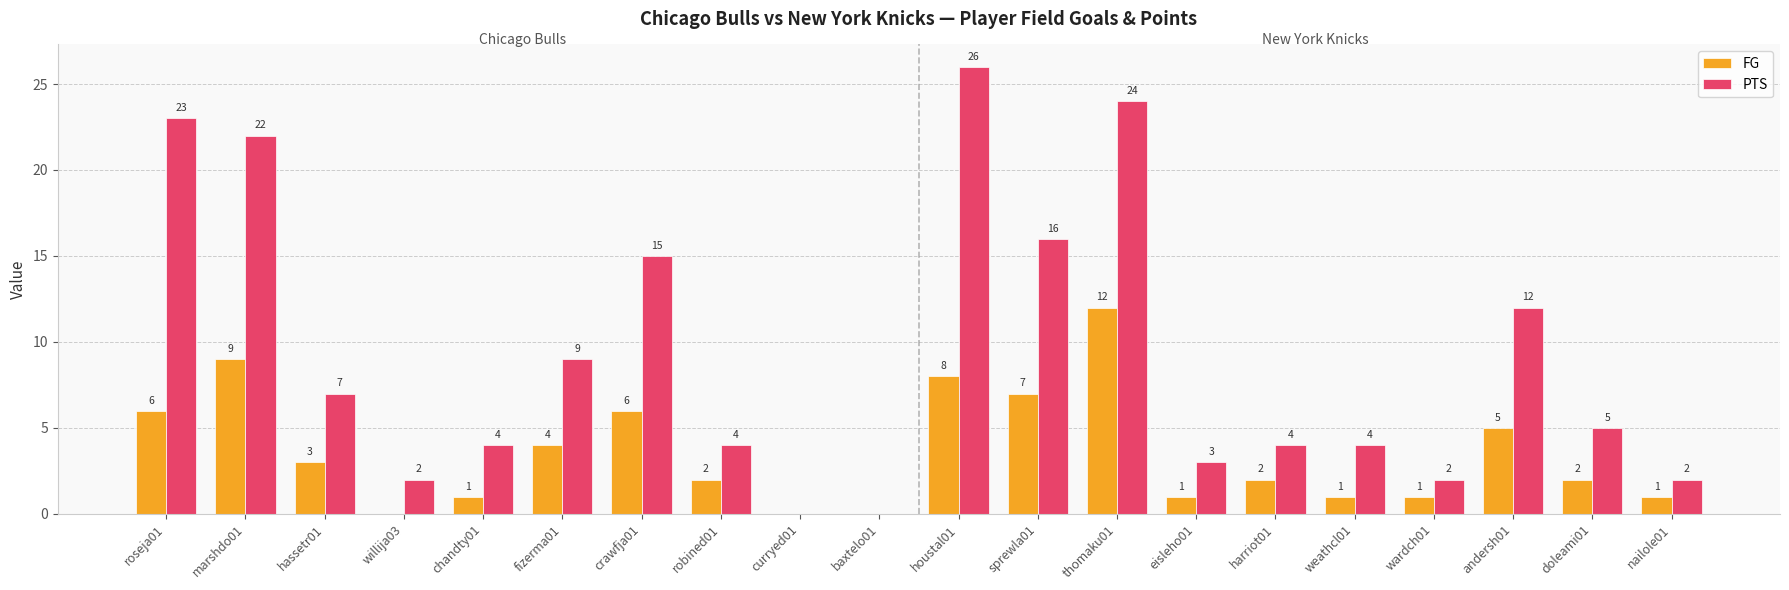

Which series has the largest range (max minus min)?

PTS